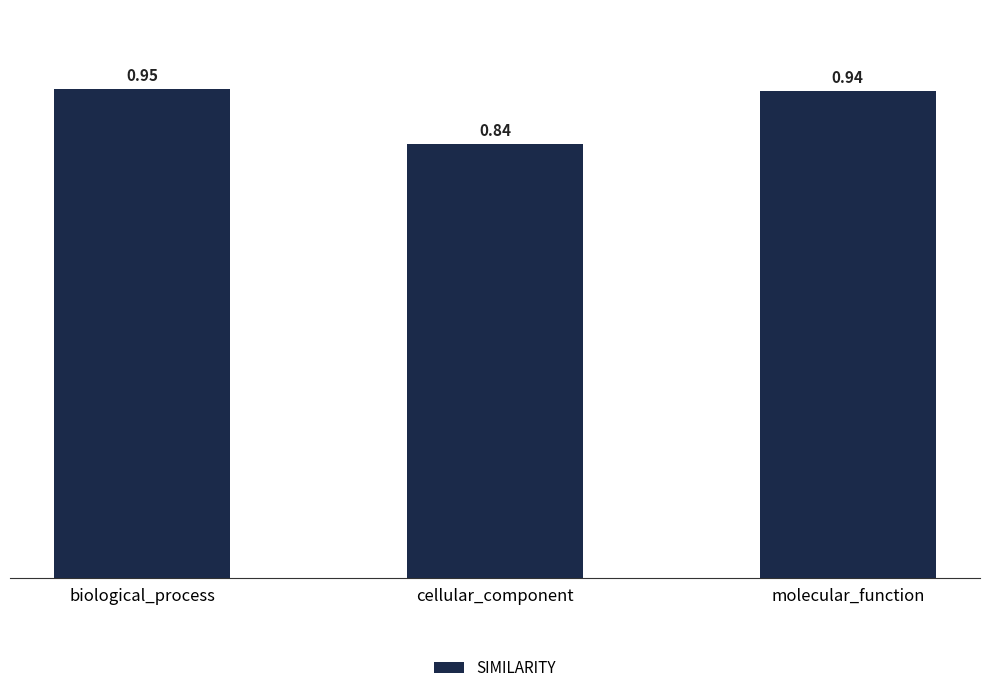

How many categories are shown in the chart?

3